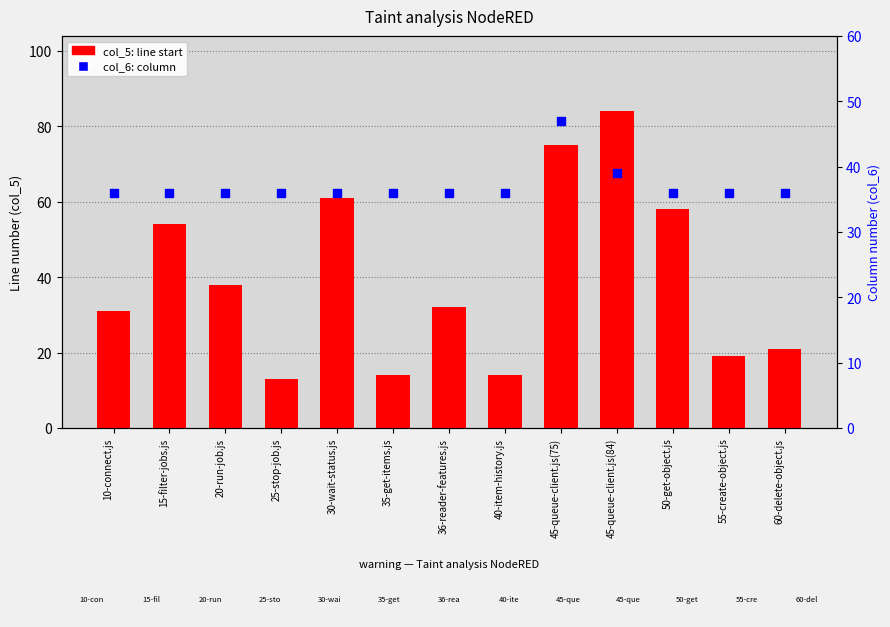

Which series contains the highest Y value?

col_5 (line start)